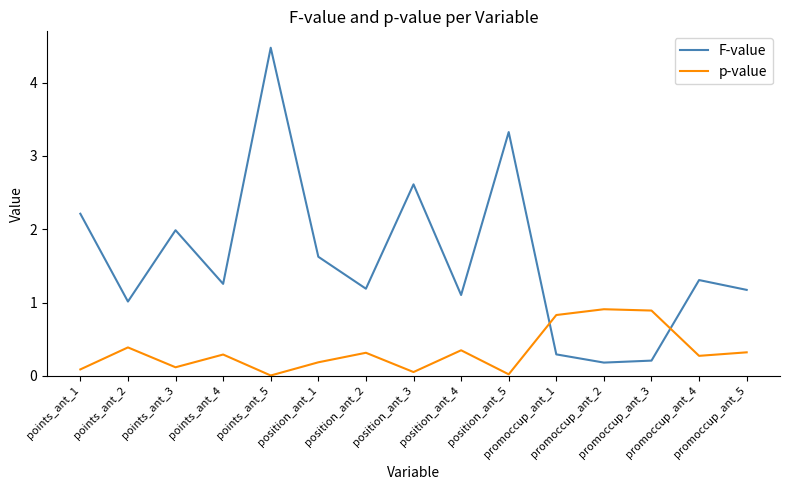

List the series in order of their peak value, lowest first.

p-value, F-value